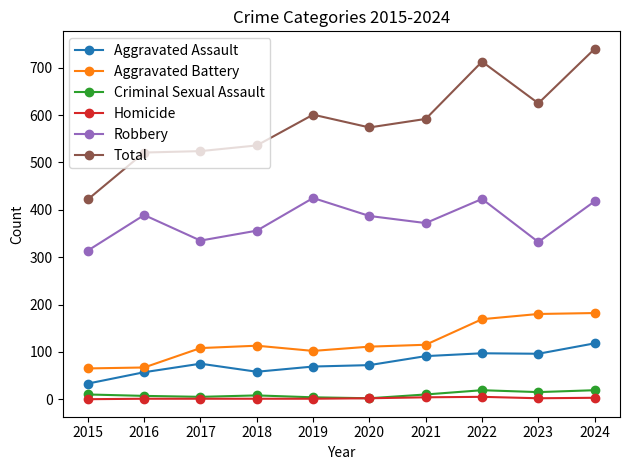

True or false: Aggravated Battery has a value of 113 at 2018.

True